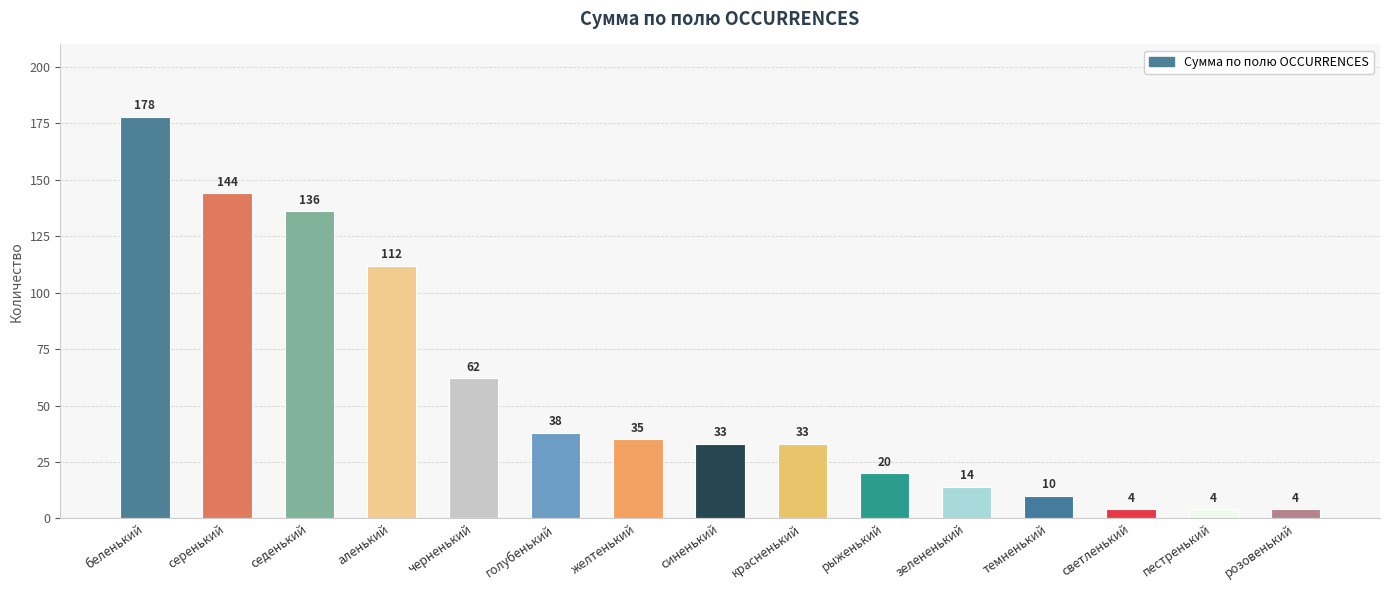

Which has a higher value, светленький or серенький?

серенький